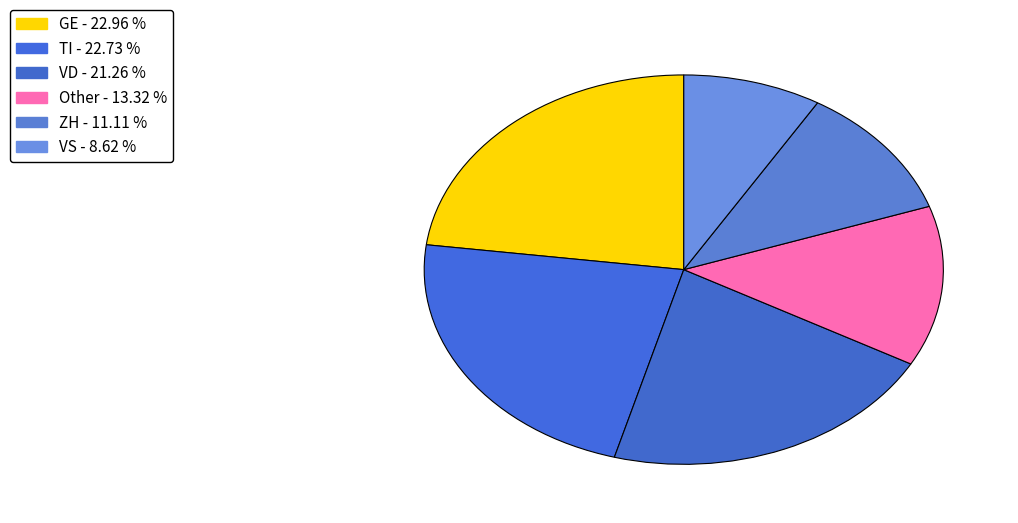

How many segments does this pie chart have?

6